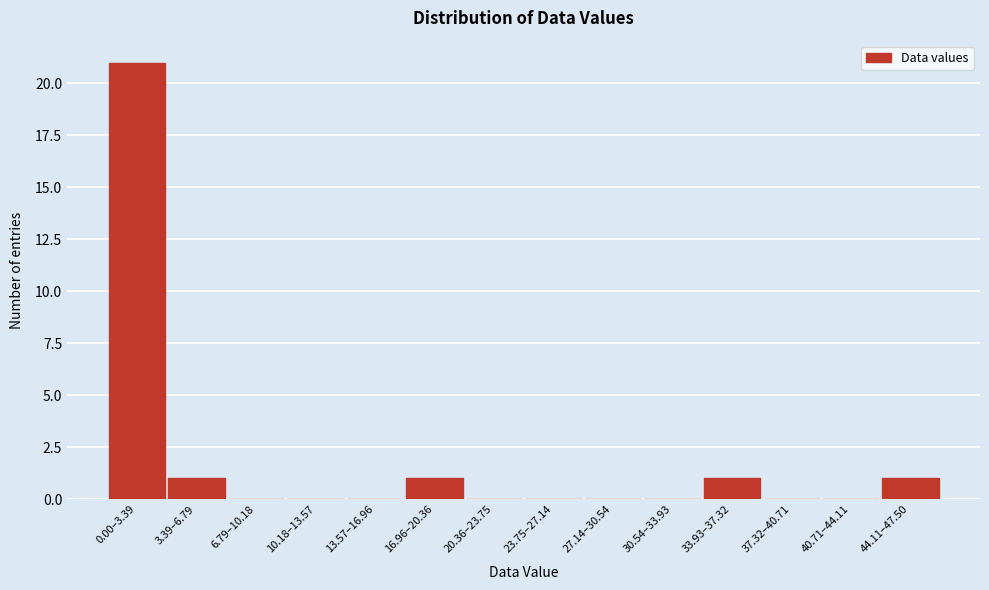

Reading left to right, list all the values displayed in this chart.

0.00–3.39=21	3.39–6.79=1	6.79–10.18=0	10.18–13.57=0	13.57–16.96=0	16.96–20.36=1	20.36–23.75=0	23.75–27.14=0	27.14–30.54=0	30.54–33.93=0	33.93–37.32=1	37.32–40.71=0	40.71–44.11=0	44.11–47.50=1